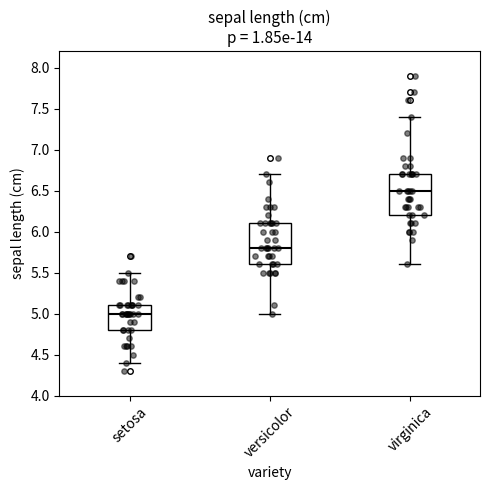

Where is the lower edge of the box for virginica on the y-axis? The values are not printed on the chart, so give them approximately, as read against the axis.

6.2